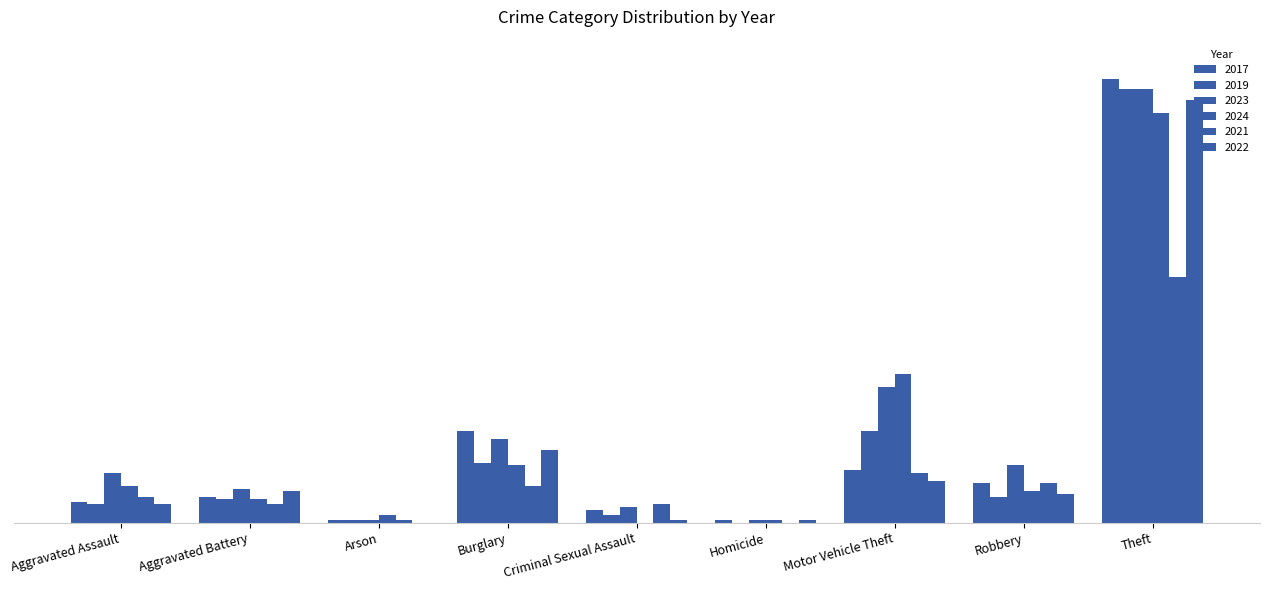

Reading left to right, list all the values displayed in this chart.

2017: Aggravated Assault=8	Aggravated Battery=10	Arson=1	Burglary=35	Criminal Sexual Assault=5	Homicide=1	Motor Vehicle Theft=20	Robbery=15	Theft=170
2019: Aggravated Assault=7	Aggravated Battery=9	Arson=1	Burglary=23	Criminal Sexual Assault=3	Homicide=0	Motor Vehicle Theft=35	Robbery=10	Theft=166
2023: Aggravated Assault=19	Aggravated Battery=13	Arson=1	Burglary=32	Criminal Sexual Assault=6	Homicide=1	Motor Vehicle Theft=52	Robbery=22	Theft=166
2024: Aggravated Assault=14	Aggravated Battery=9	Arson=3	Burglary=22	Criminal Sexual Assault=0	Homicide=1	Motor Vehicle Theft=57	Robbery=12	Theft=157
2021: Aggravated Assault=10	Aggravated Battery=7	Arson=1	Burglary=14	Criminal Sexual Assault=7	Homicide=0	Motor Vehicle Theft=19	Robbery=15	Theft=94
2022: Aggravated Assault=7	Aggravated Battery=12	Arson=0	Burglary=28	Criminal Sexual Assault=1	Homicide=1	Motor Vehicle Theft=16	Robbery=11	Theft=162